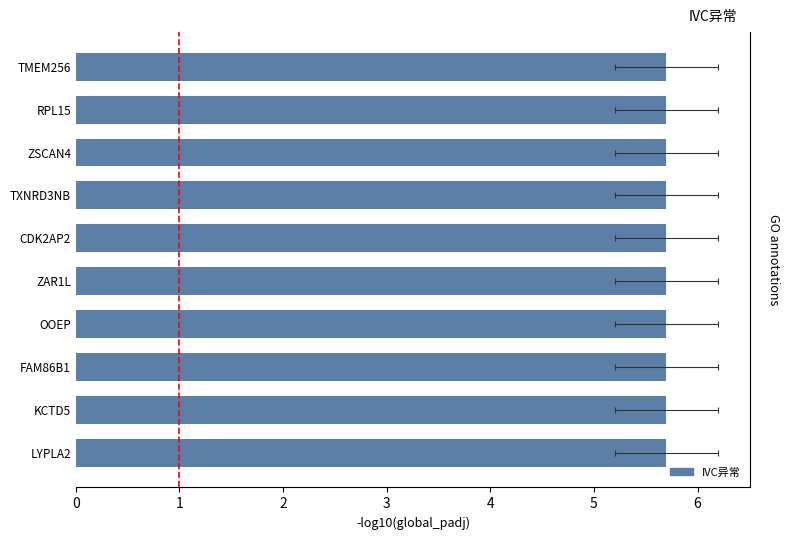

True or false: the data shows 2.7 at ZAR1L.

False